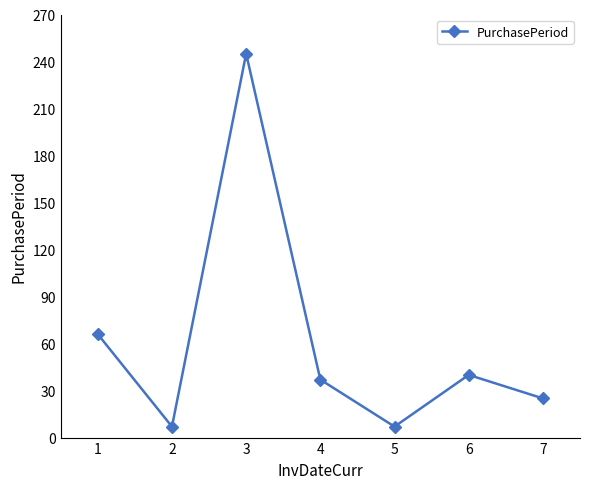

True or false: the data shows 55 at 4.

False